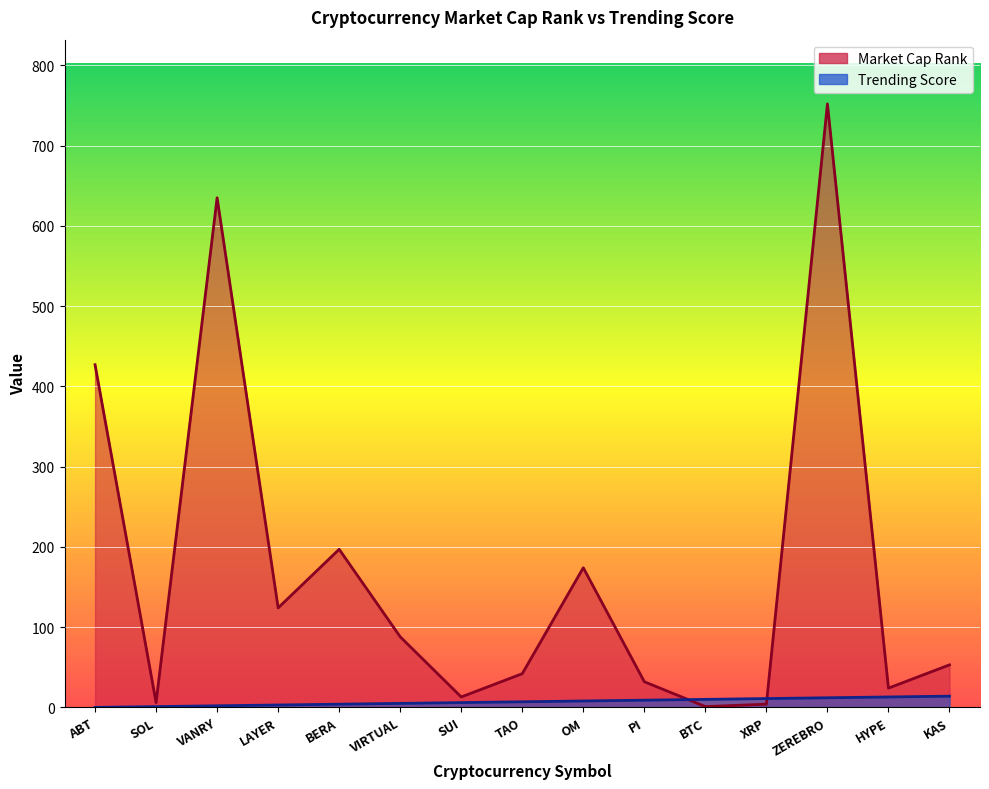

What is the difference between the Trending Score values at SOL and ZEREBRO?

11